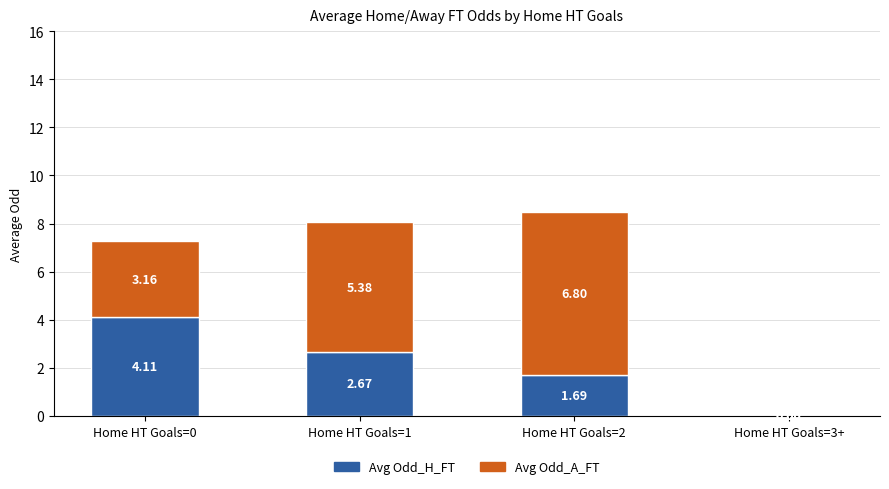

What is the total value across all series at Home HT Goals=1?

8.1